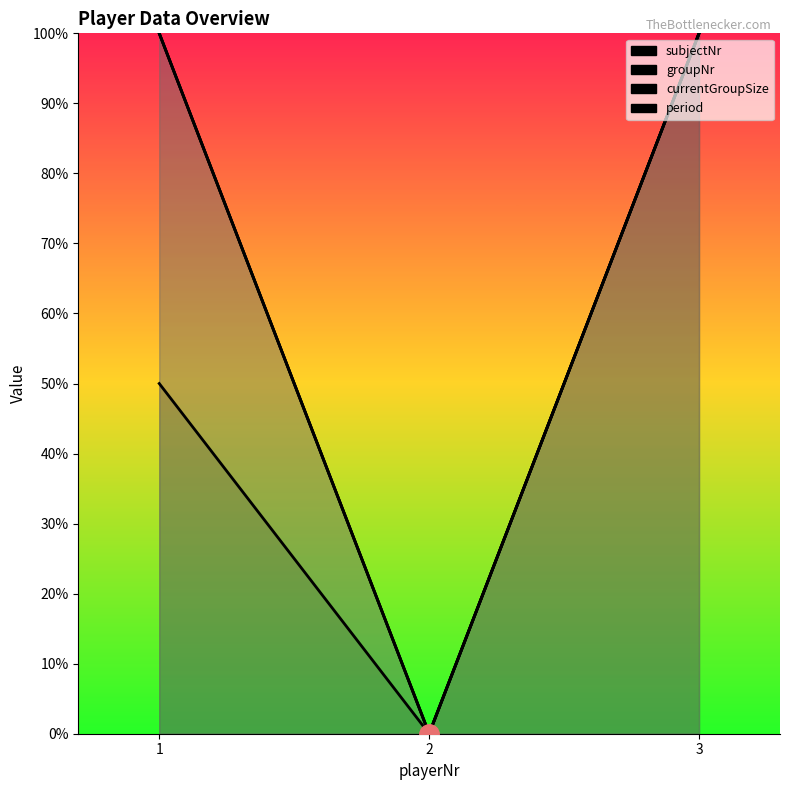

How many distinct data groups are displayed?

4